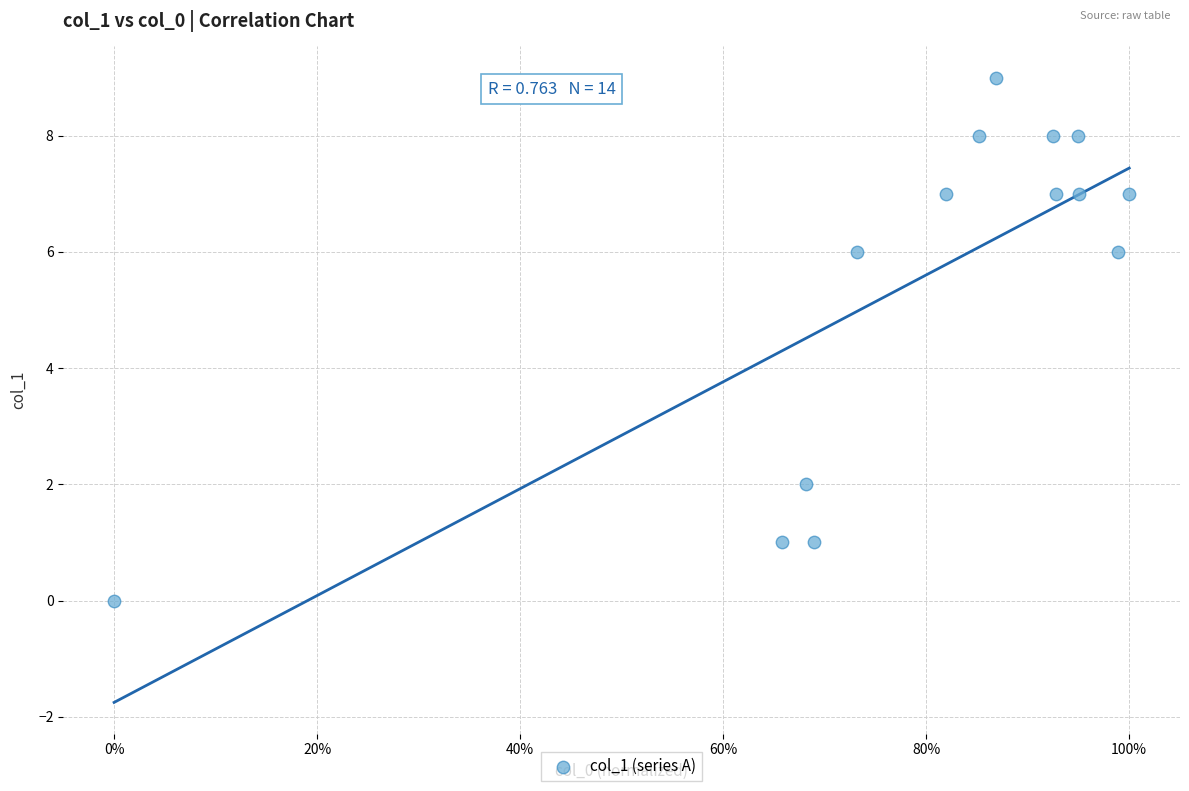

What is the range of Y values (max minus min)?

9